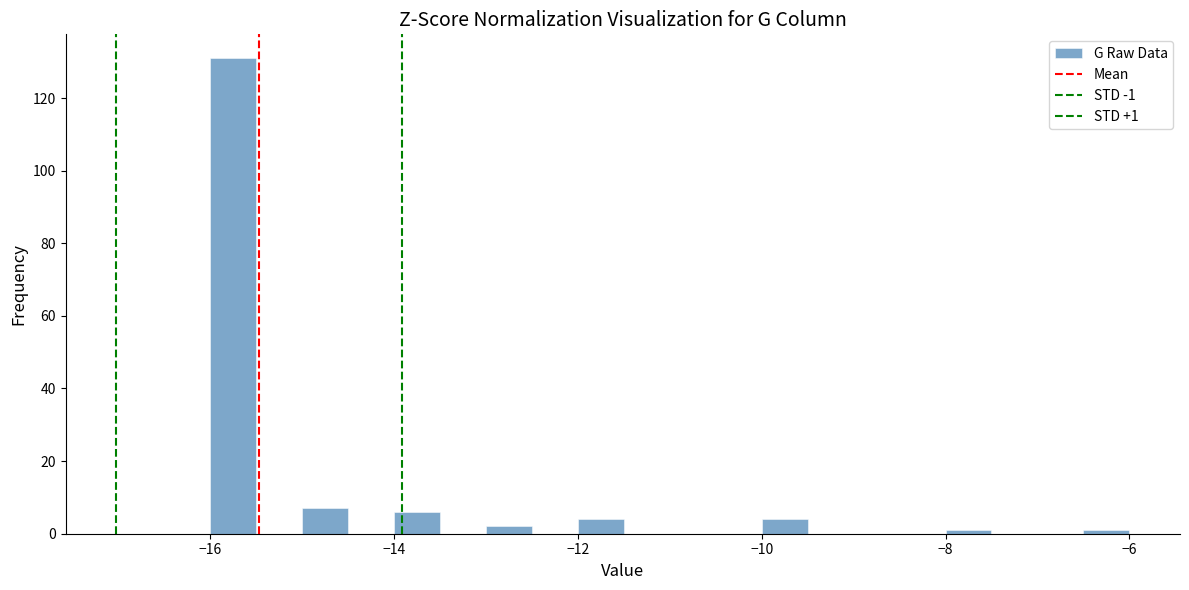

Around what value on the x-axis is the tallest bar? Give the approximate position of its centre, as read against the axis.

-15.8